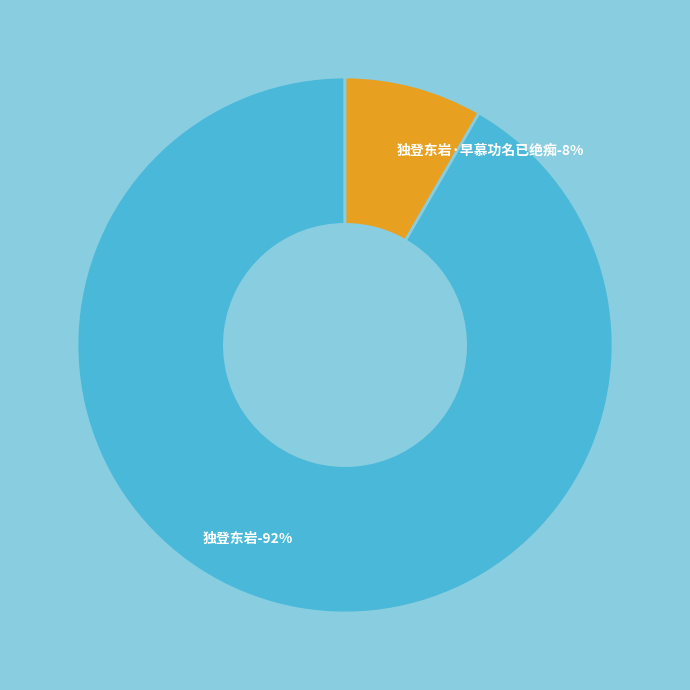

What percentage do 独登东岩·早慕功名已绝痴 and 独登东岩 together represent?

100.0%